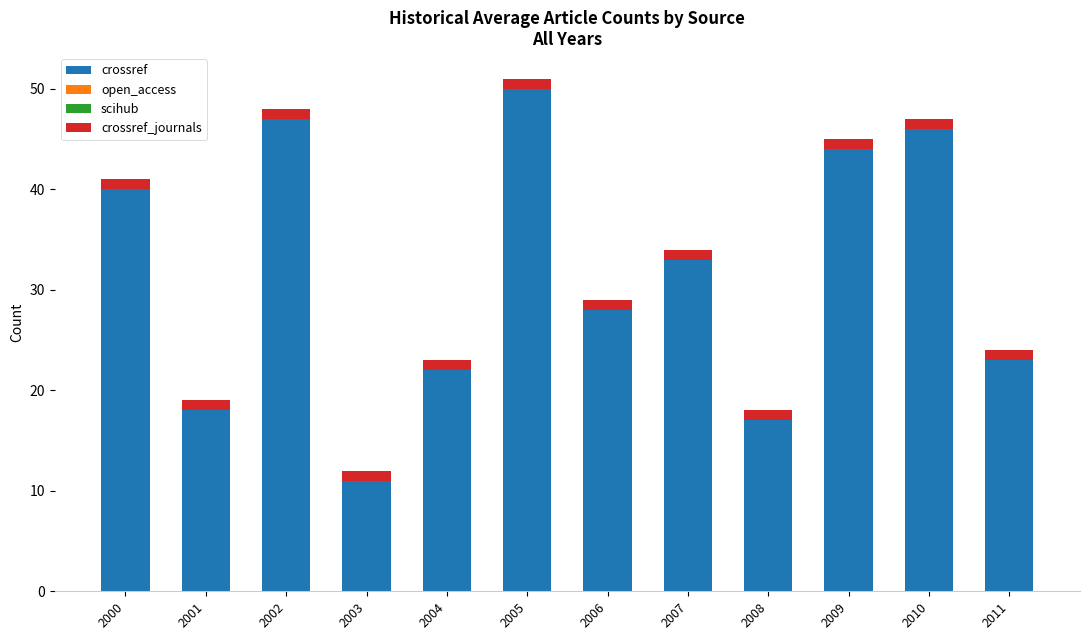

At which label does crossref reach its peak?

2005